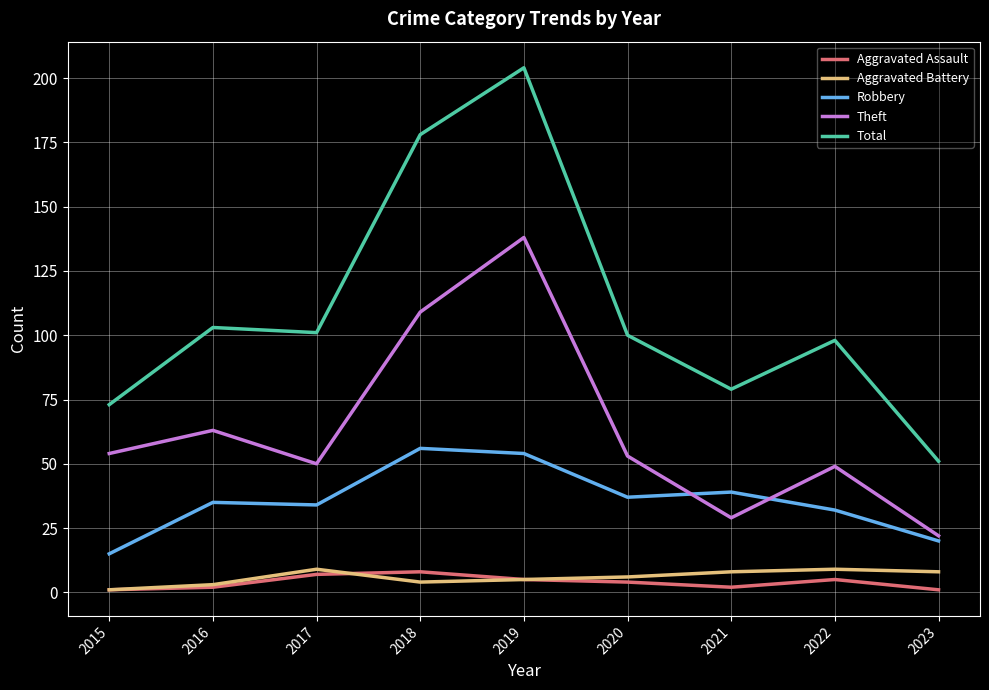

Reading left to right, what are all the values shown in this chart?

Aggravated Assault: 2015=1	2016=2	2017=7	2018=8	2019=5	2020=4	2021=2	2022=5	2023=1
Aggravated Battery: 2015=1	2016=3	2017=9	2018=4	2019=5	2020=6	2021=8	2022=9	2023=8
Robbery: 2015=15	2016=35	2017=34	2018=56	2019=54	2020=37	2021=39	2022=32	2023=20
Theft: 2015=54	2016=63	2017=50	2018=109	2019=138	2020=53	2021=29	2022=49	2023=22
Total: 2015=73	2016=103	2017=101	2018=178	2019=204	2020=100	2021=79	2022=98	2023=51